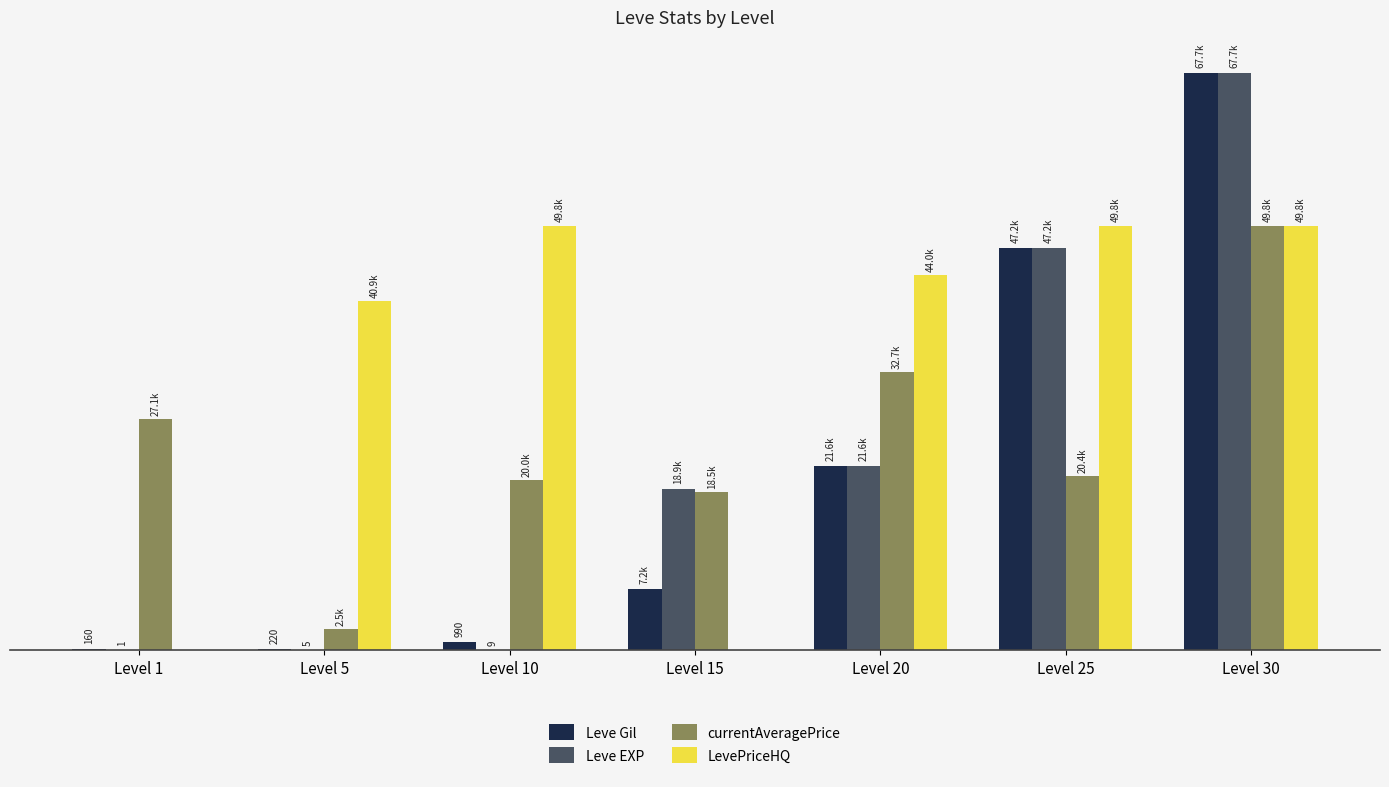

What is the difference between the highest and lowest values at Level 30?

17930